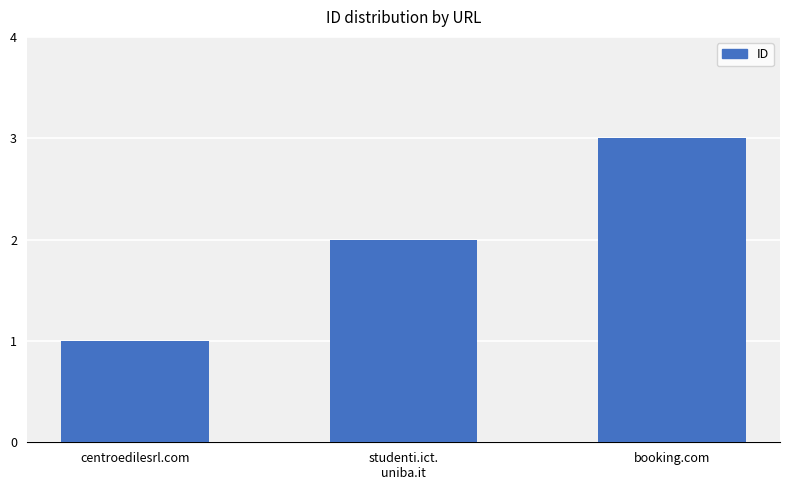

How many data points does each series have?

3